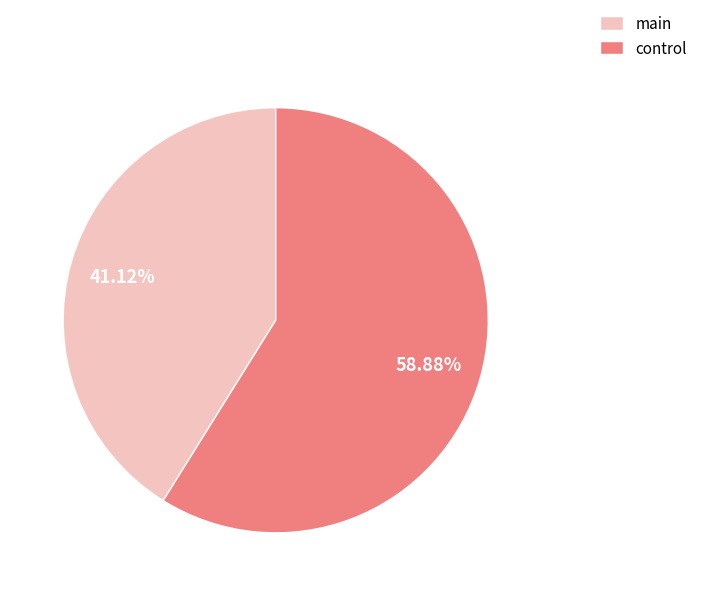

Combined, do main and control account for over 50%?

Yes